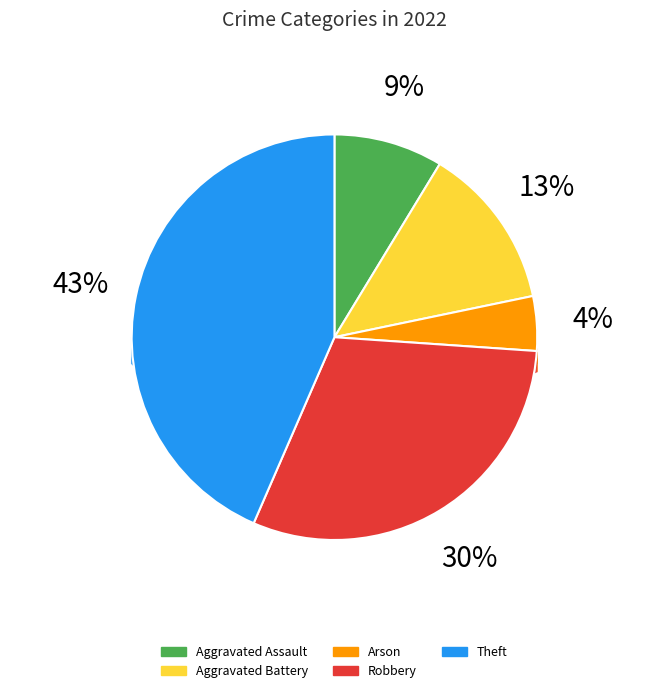

What percentage do Robbery and Aggravated Battery together represent?

43.5%